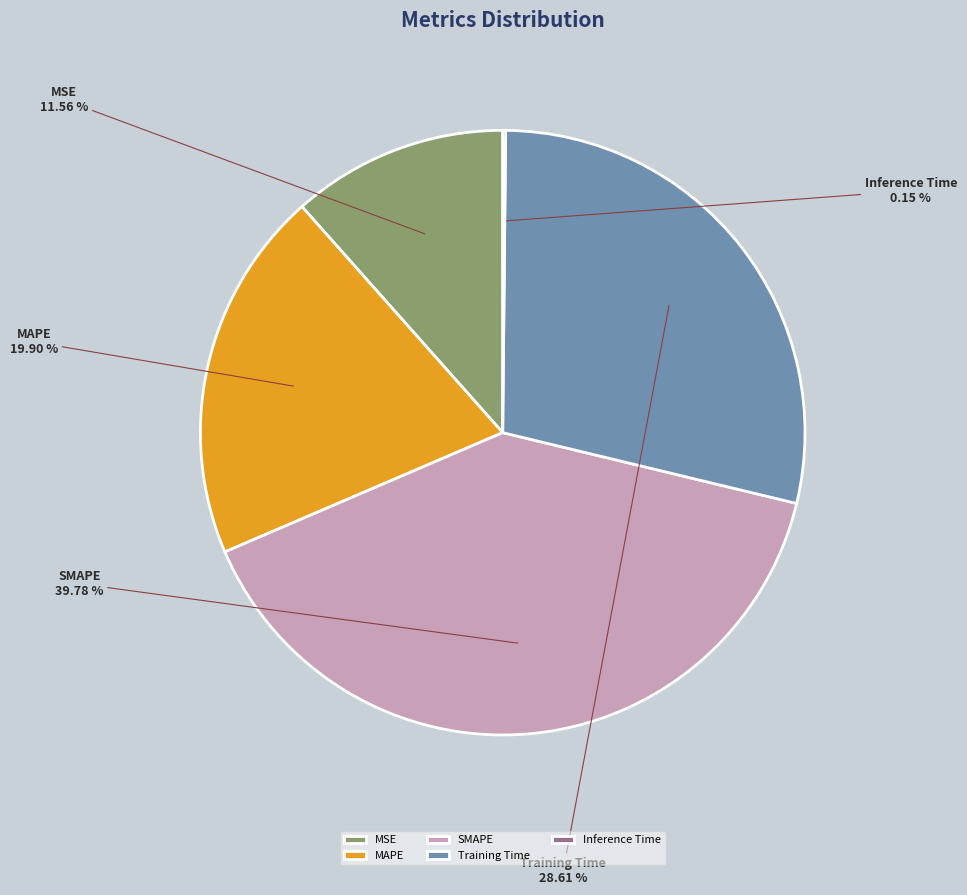

Between SMAPE and MAPE, which is larger?

SMAPE